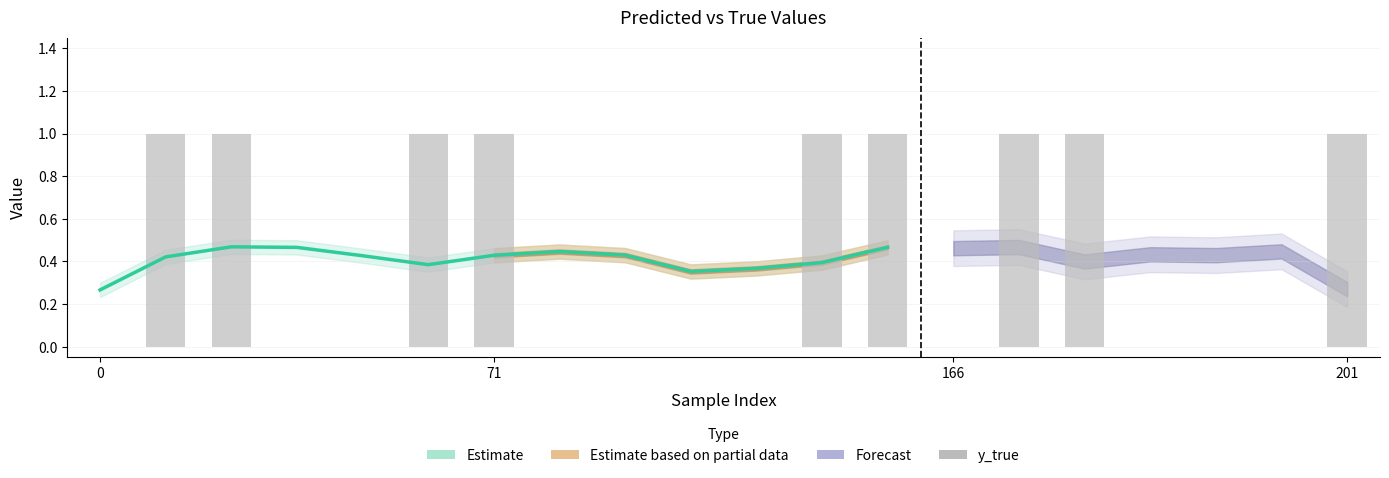

Reading left to right, list all the values displayed in this chart.

0=0	10=1	13=1	33=0	37=0	56=1	71=1	83=0	94=0	107=0	114=0	131=1	140=1	166=0	171=1	174=1	181=0	198=0	199=0	201=1